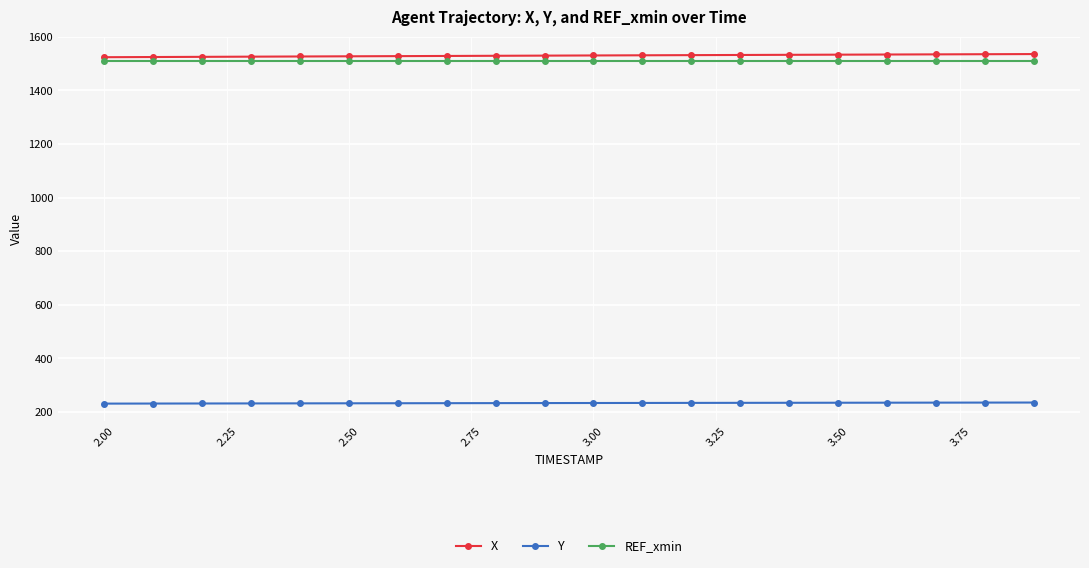

True or false: Y and X intersect in this chart.

False